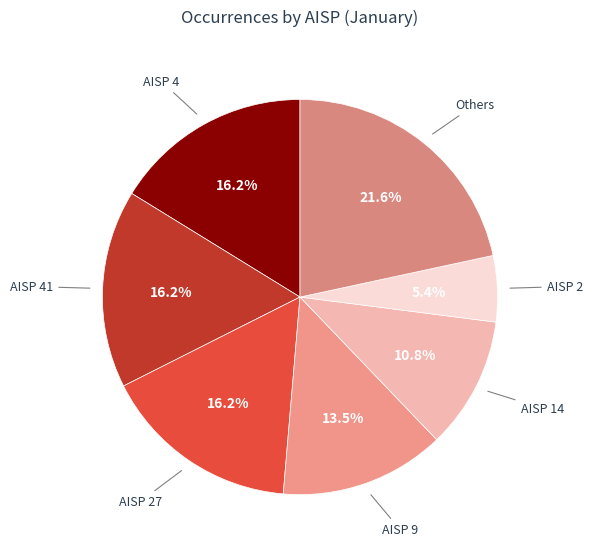

How many segments does this pie chart have?

7